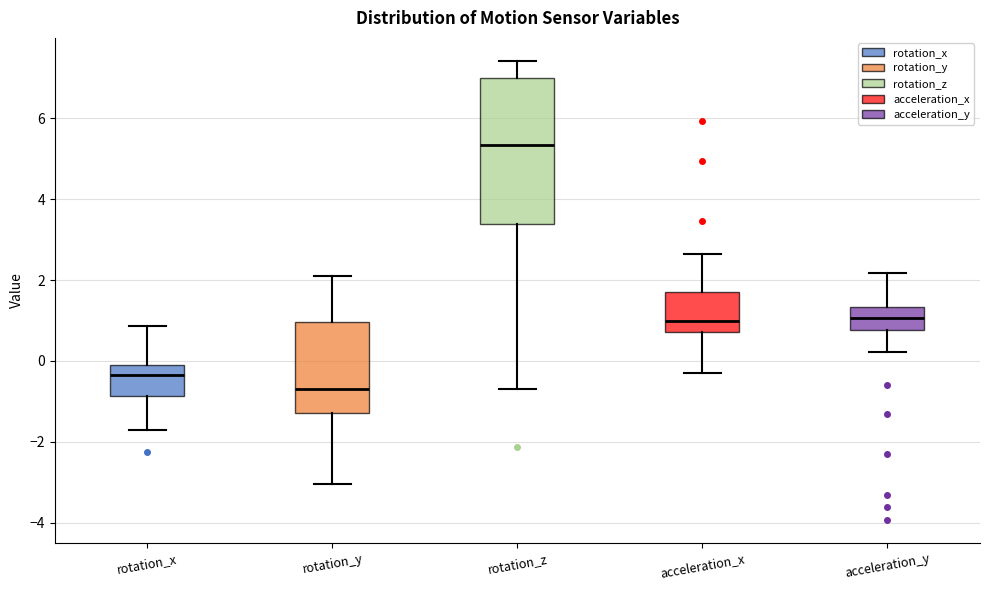

Where does the lower whisker of the box for acceleration_y end on the y-axis? The values are not printed on the chart, so give them approximately, as read against the axis.

0.2